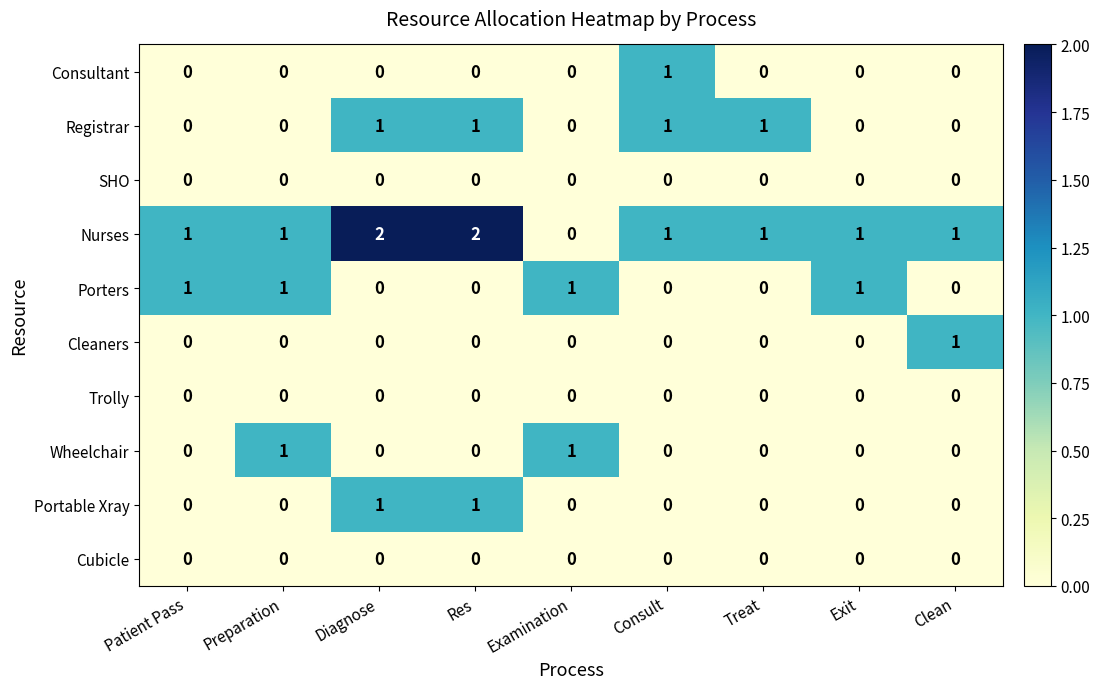

How many Nurses values are between 1 and 2?

8